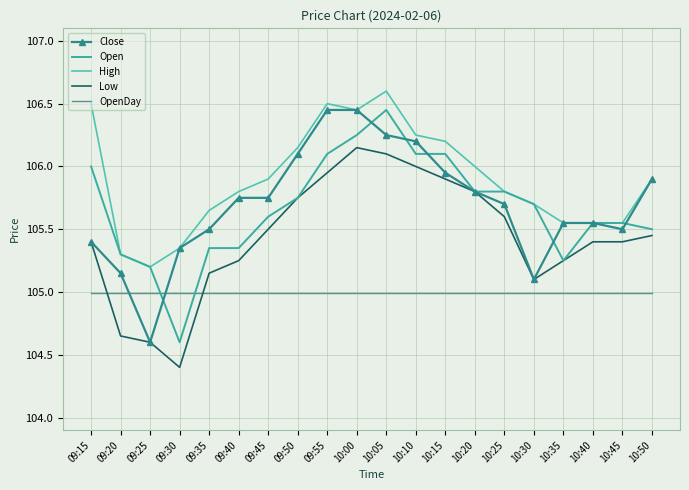

Rank the categories by High value from lowest to highest.

09:25, 09:20, 09:30, 10:35, 10:40, 10:45, 09:35, 10:30, 09:40, 10:25, 09:45, 10:50, 10:20, 09:50, 10:15, 10:10, 10:00, 09:15, 09:55, 10:05